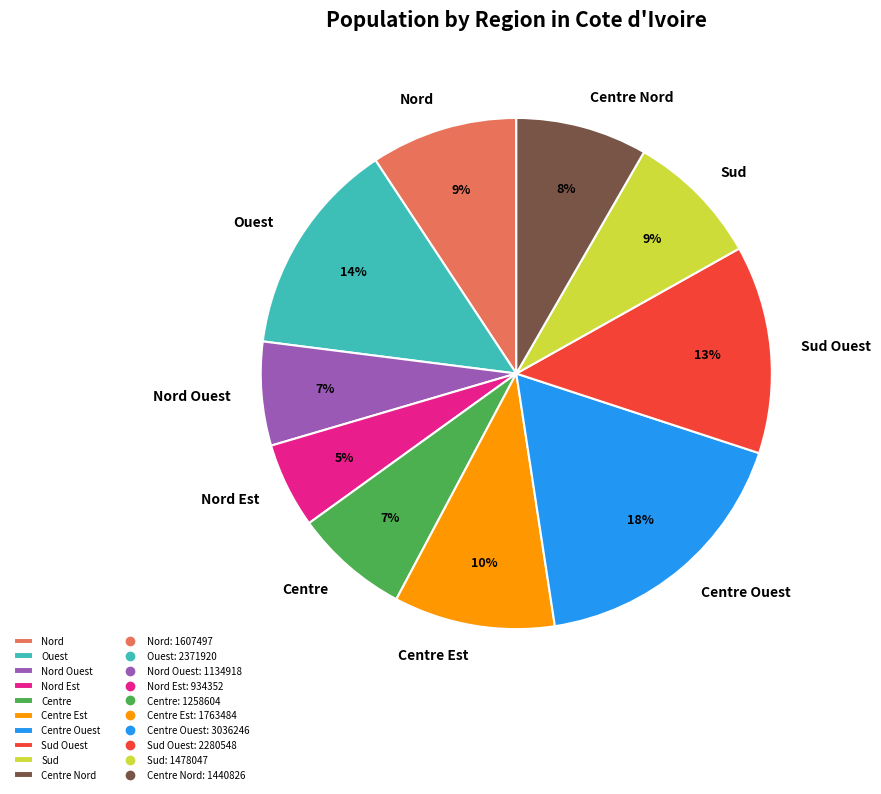

Count the number of slices in the pie.

10